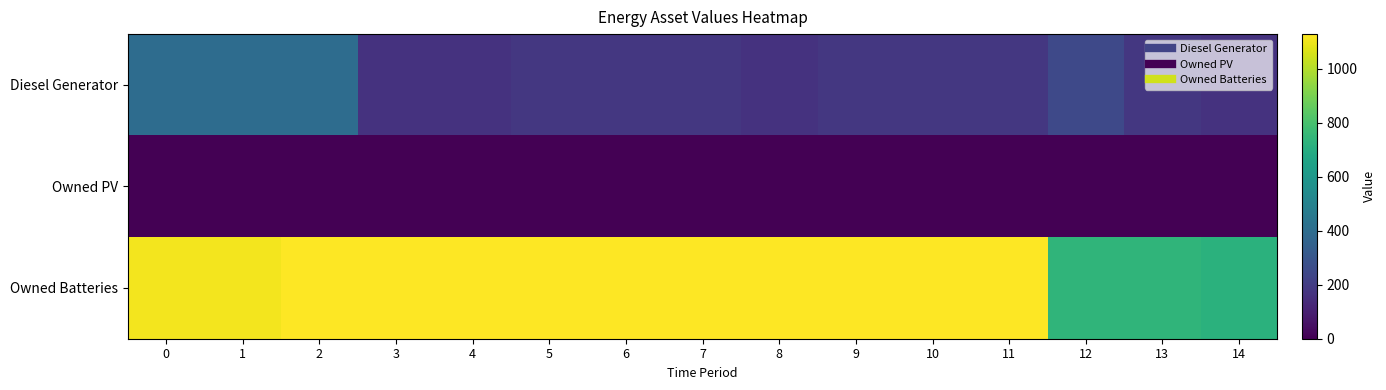

Rank the series at 5 from lowest to highest value.

Owned PV, Diesel Generator, Owned Batteries